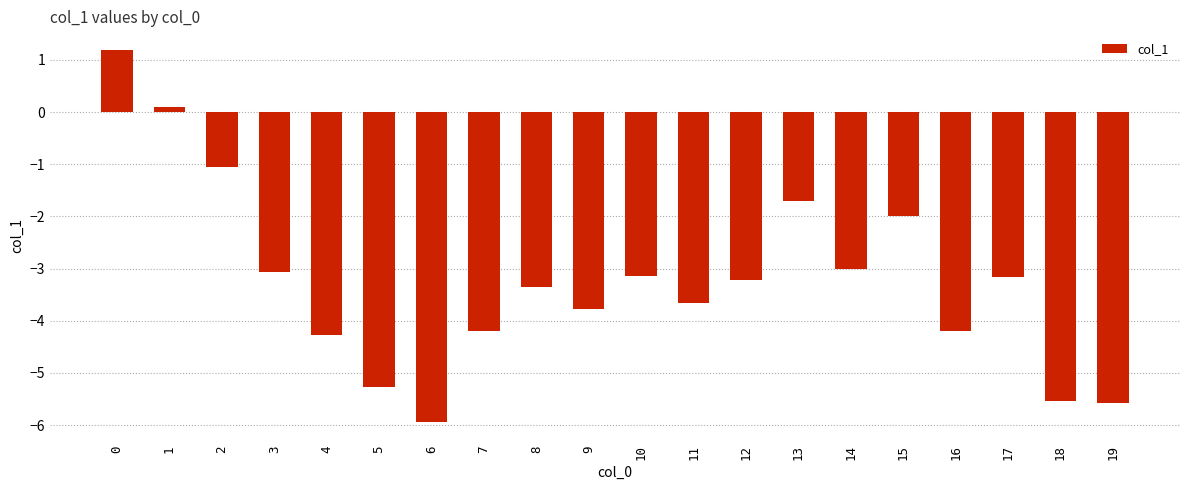

True or false: the data shows -4.2 at 7.

True